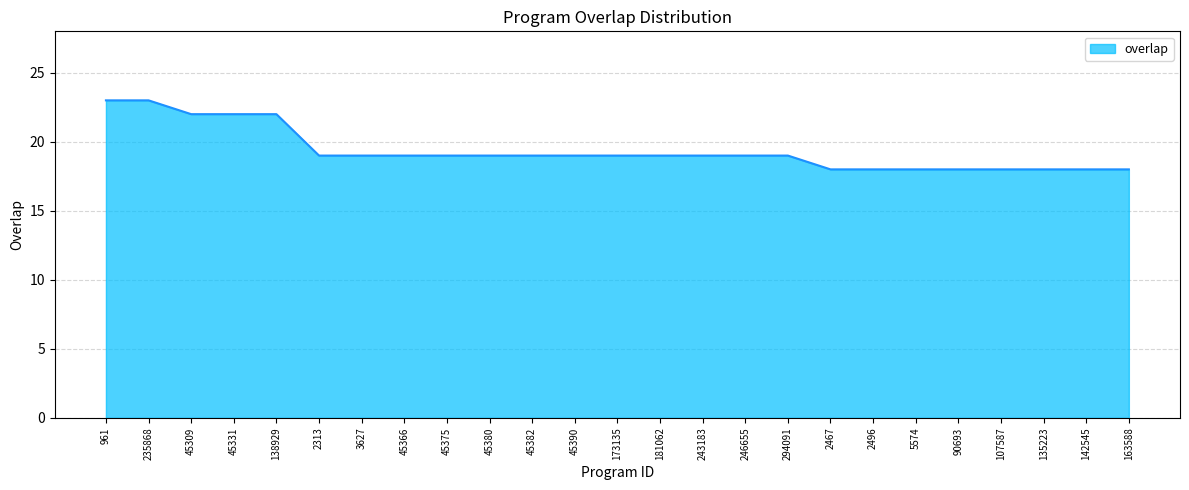

What is the maximum value shown in the chart?

23